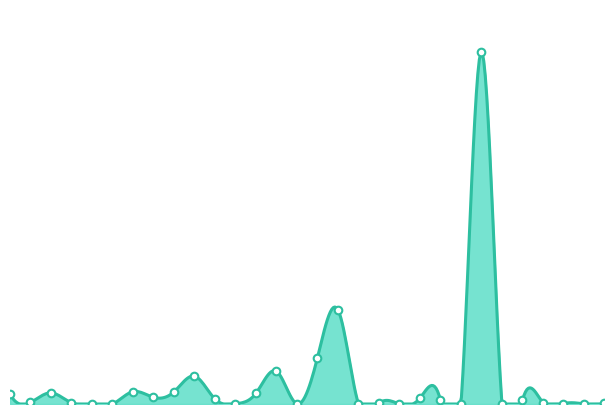

What is the ratio of the value at Bhutan to the value at Cabo Verde?

0.1